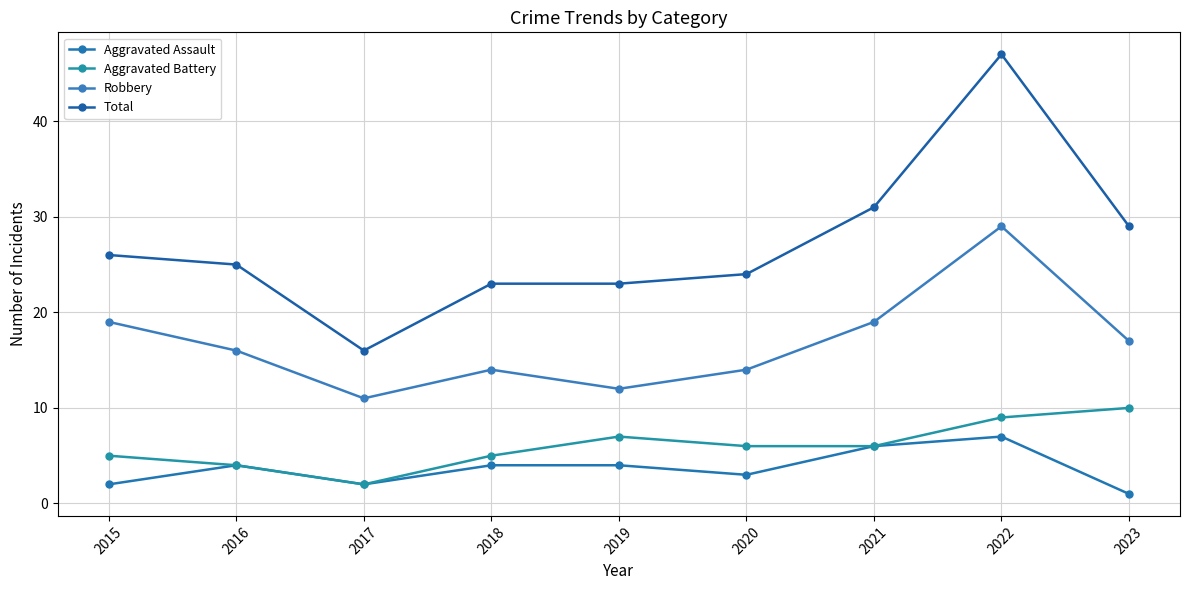

True or false: Total and Aggravated Assault cross at least once.

False